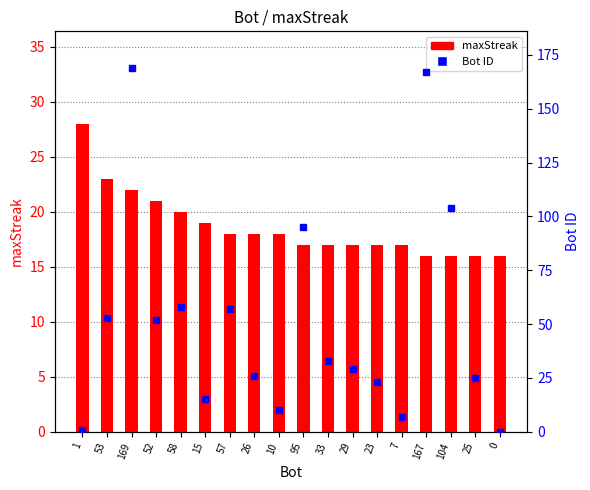

Is it true that maxStreak equals 6 at 167?

False